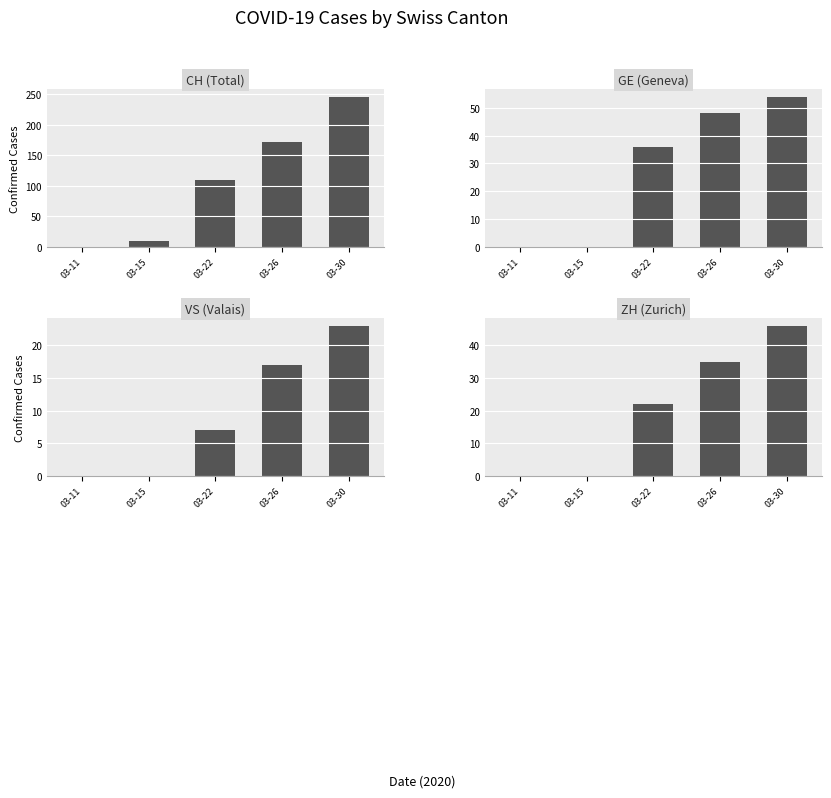

How many data points in GE are less than 36?

2